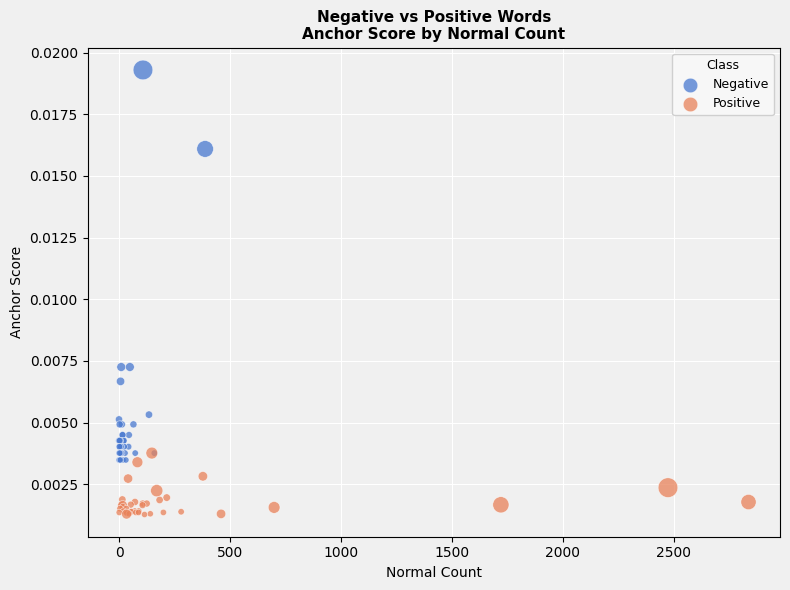

Which series has the largest Y range (max minus min)?

Negative